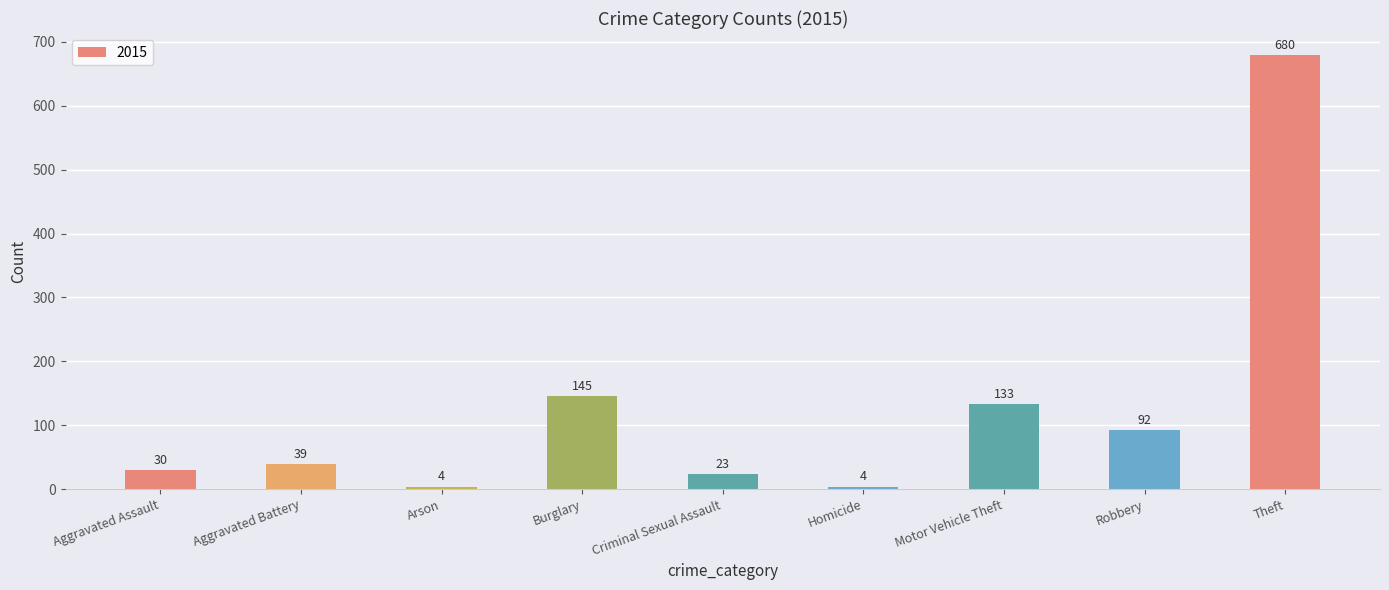

What is the greatest value displayed?

680